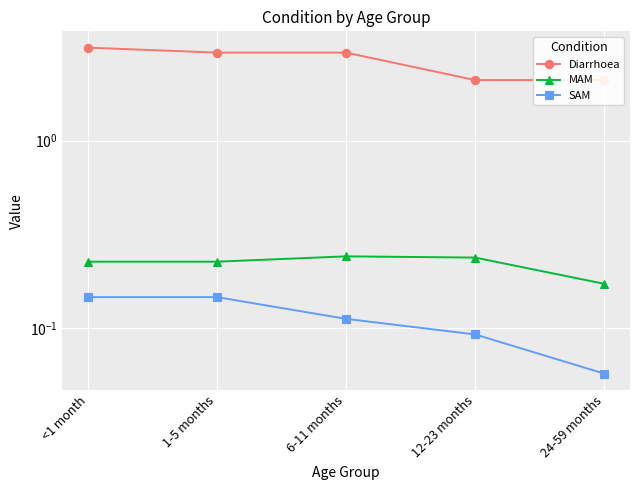

Reading left to right, transcribe all the data shown in this chart.

Diarrhoea: 3.1	2.9	2.9	2.1	2.1
MAM: 0.2	0.2	0.2	0.2	0.2
SAM: 0.1	0.1	0.1	0.1	0.1